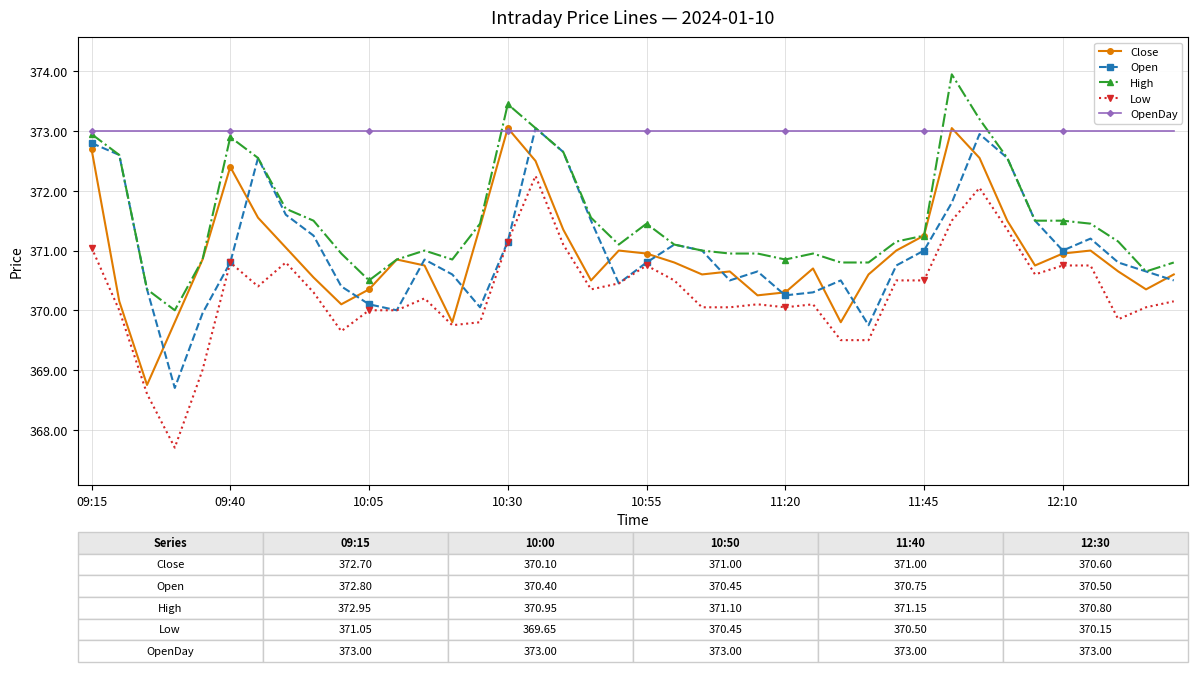

Which series has the largest total across all categories?

OpenDay